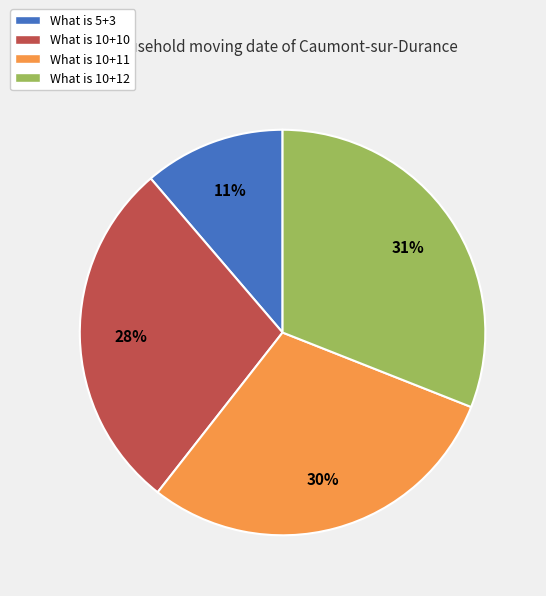

Between What is 10+10 and What is 10+12, which is larger?

What is 10+12